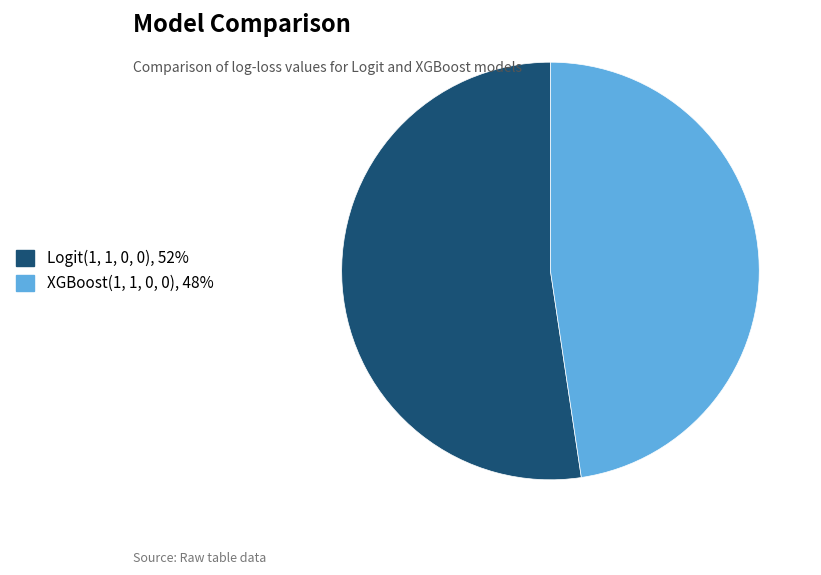

Which has a higher value, Logit(1, 1, 0, 0) or XGBoost(1, 1, 0, 0)?

Logit(1, 1, 0, 0)